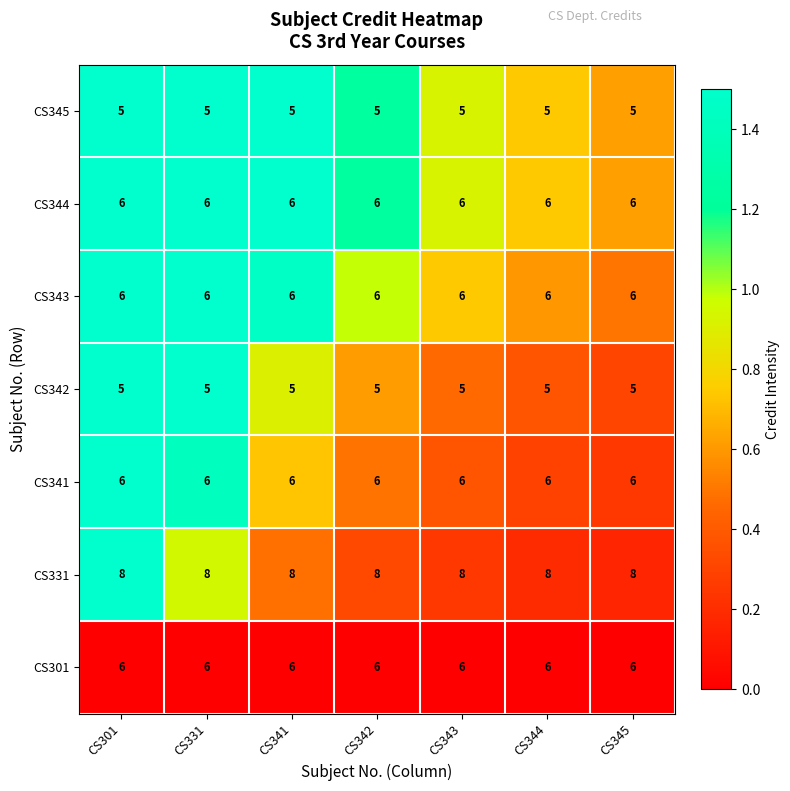

What is the maximum value shown in the chart?

8